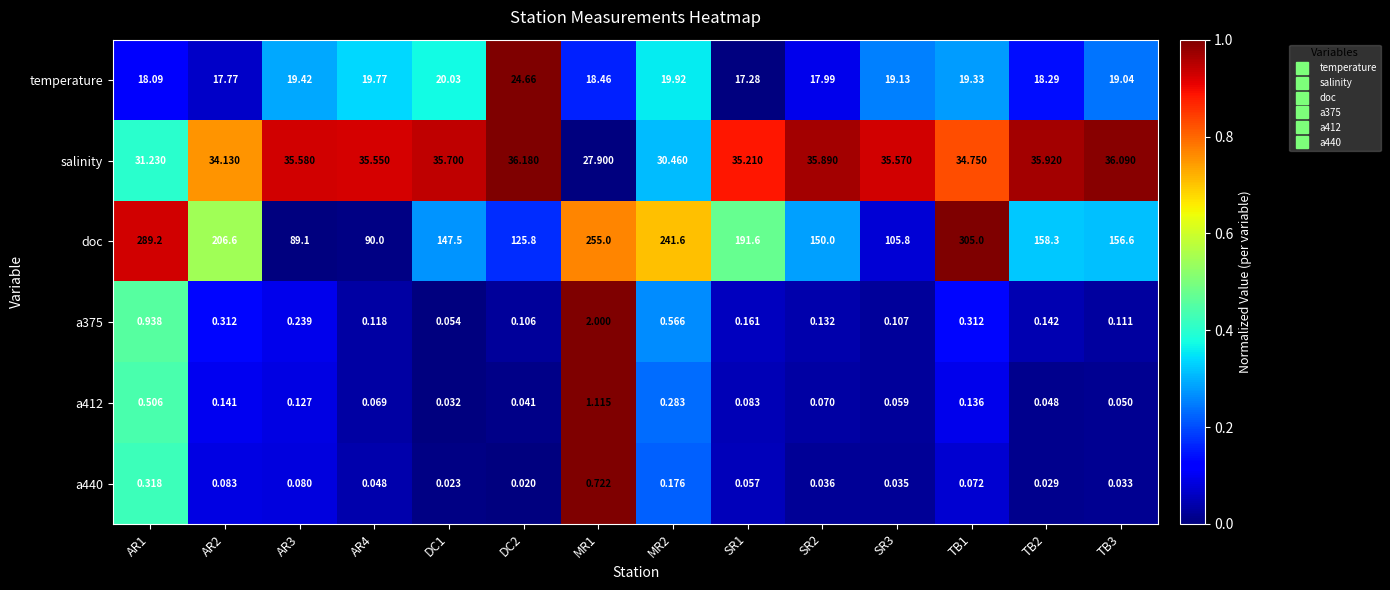

Is the value of a375 at TB2 greater than the value of doc at TB2?

No